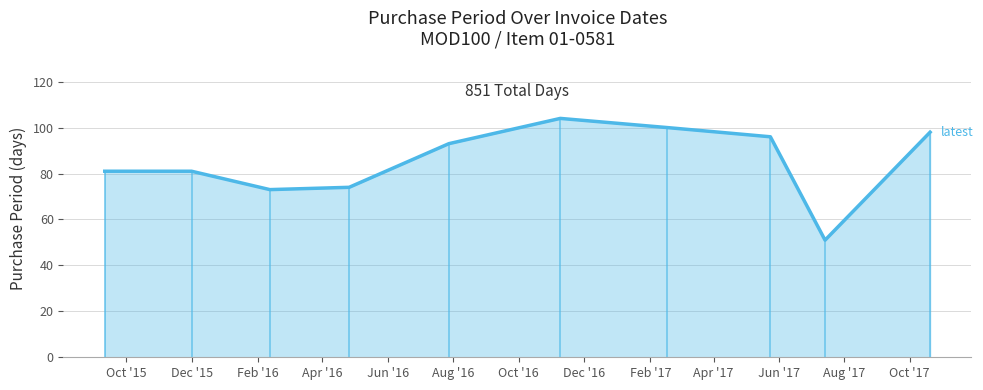

Reading right to left, extract all data points from this chart.

98	51	96	100	104	93	74	73	81	81